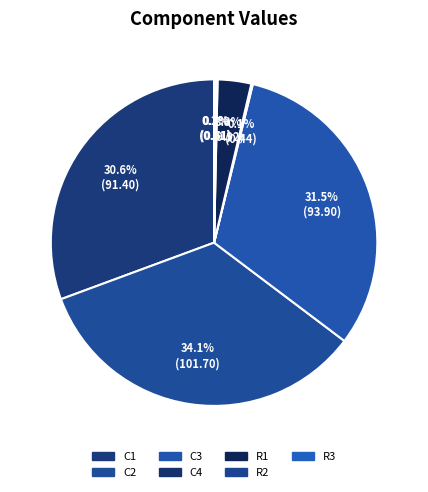

Does any single category account for the majority?

No